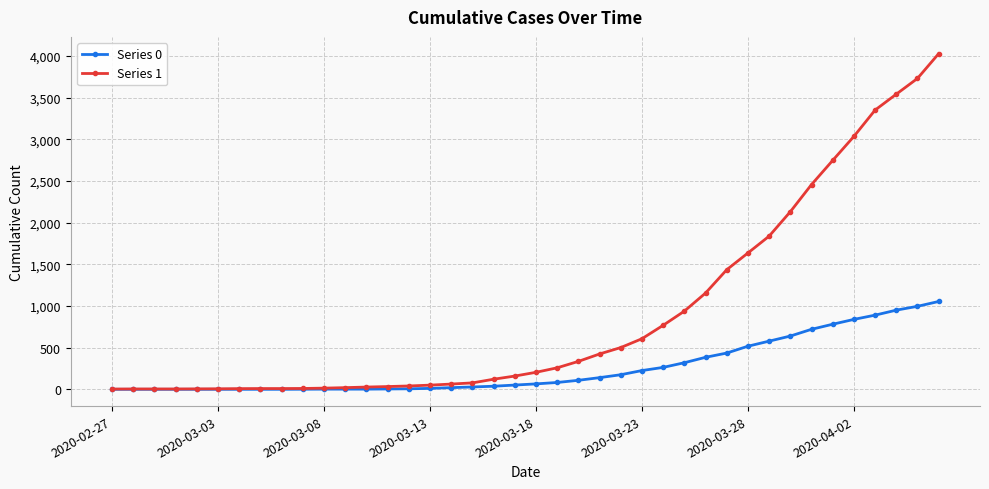

What is the difference between the maximum and second lowest values in the Series 0 series?

1054